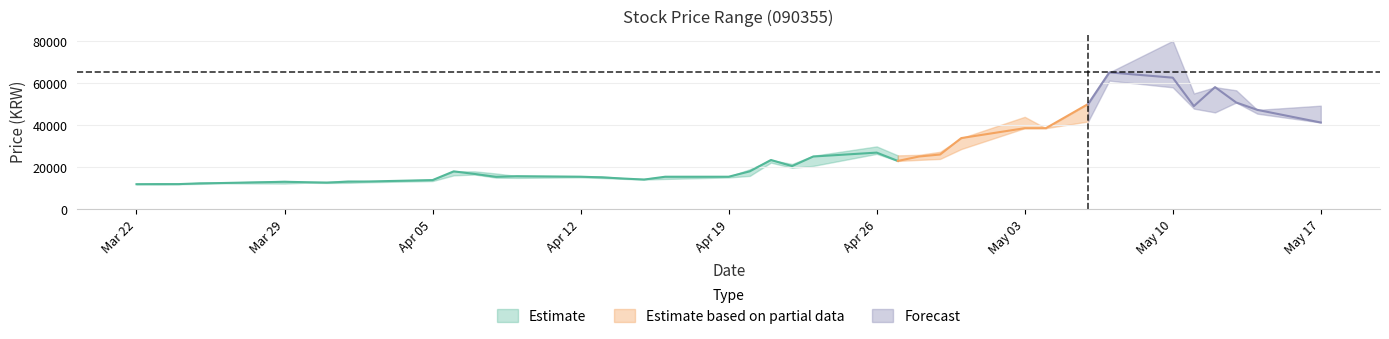

What is the difference between the highest and lowest values at 20210416?

1050